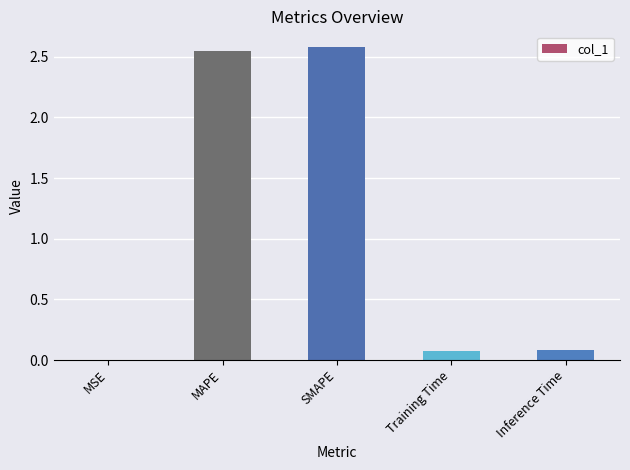

Are the bars horizontal?

No